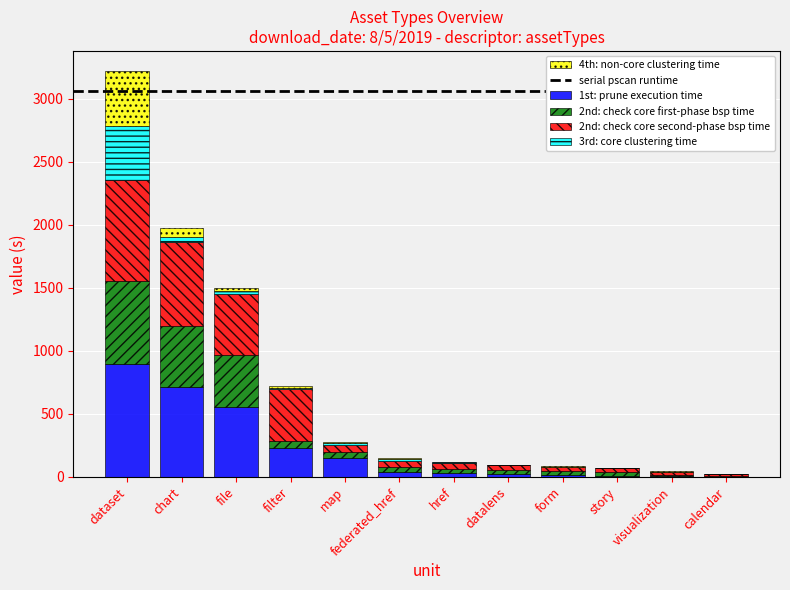

True or false: 1st: prune execution time has a value of 208 at dataset.

False